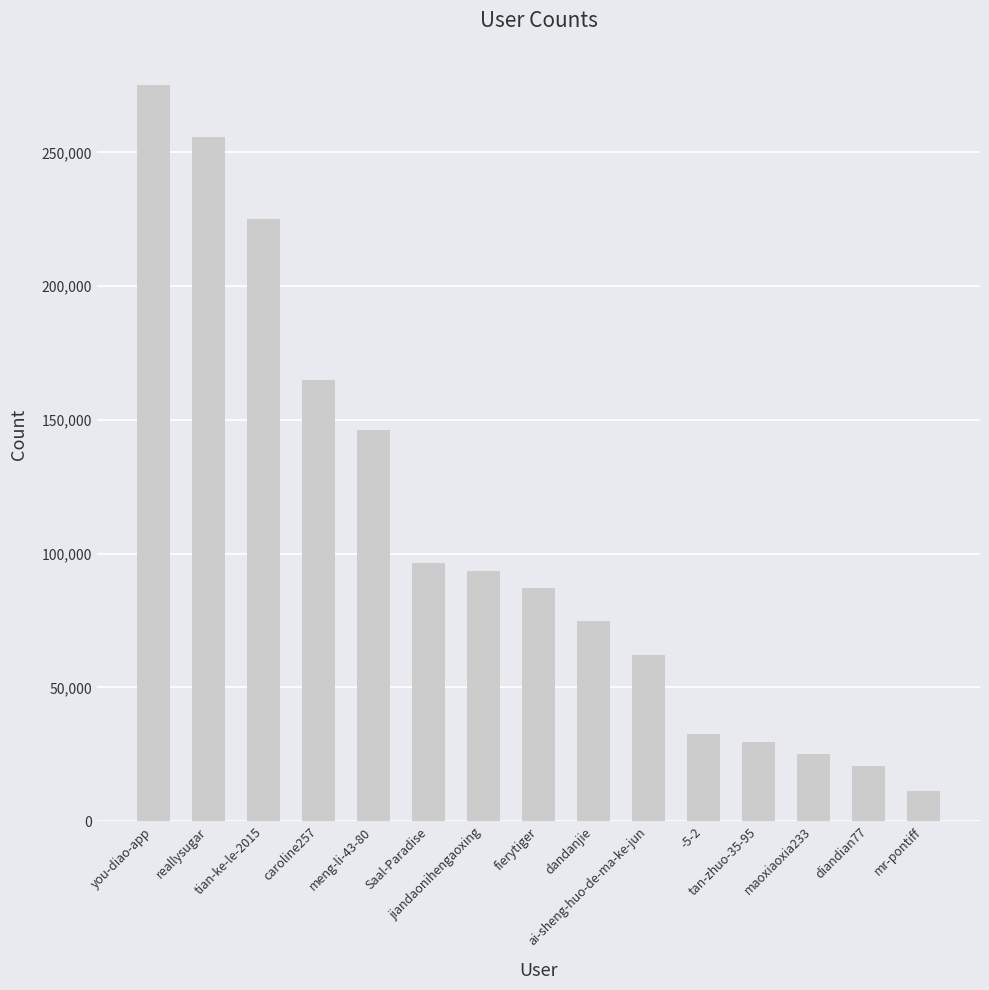

What is the difference between the values at ai-sheng-huo-de-ma-ke-jun and -5-2?

29614